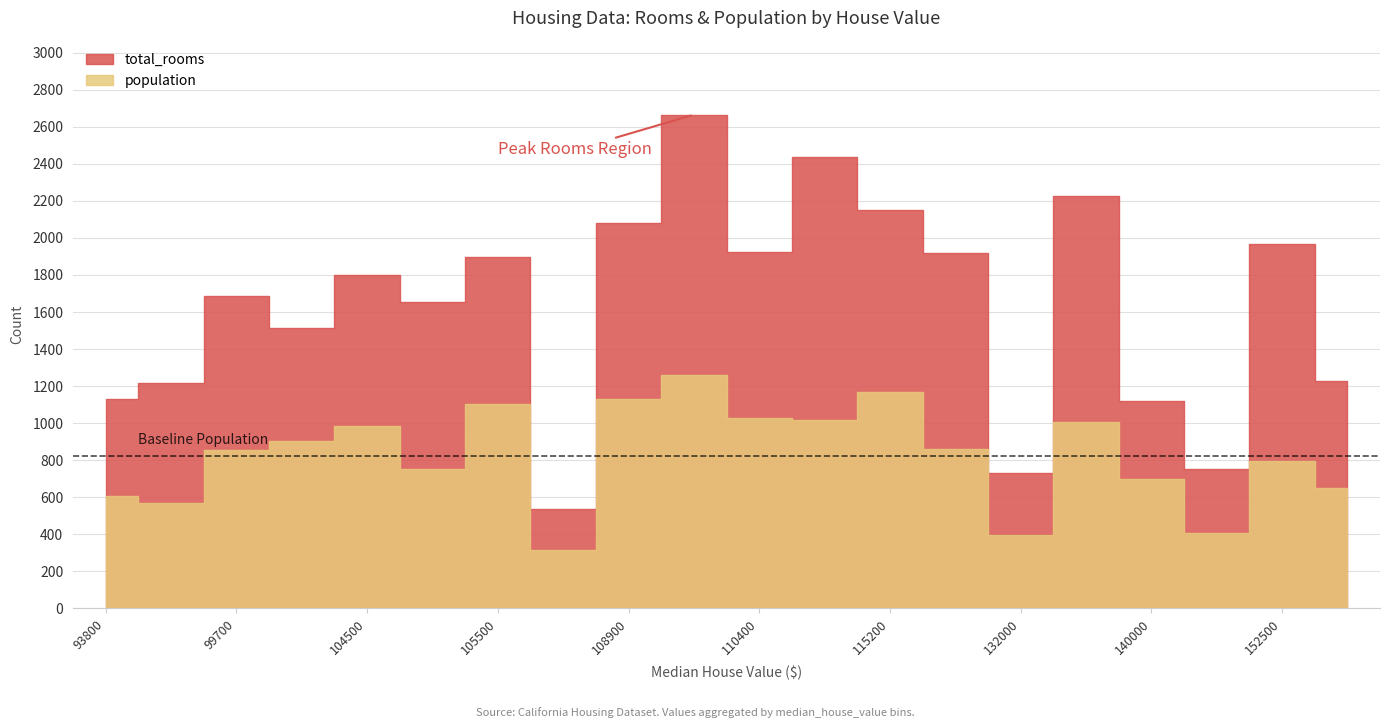

Rank the series at 147500 from lowest to highest value.

population, total_rooms